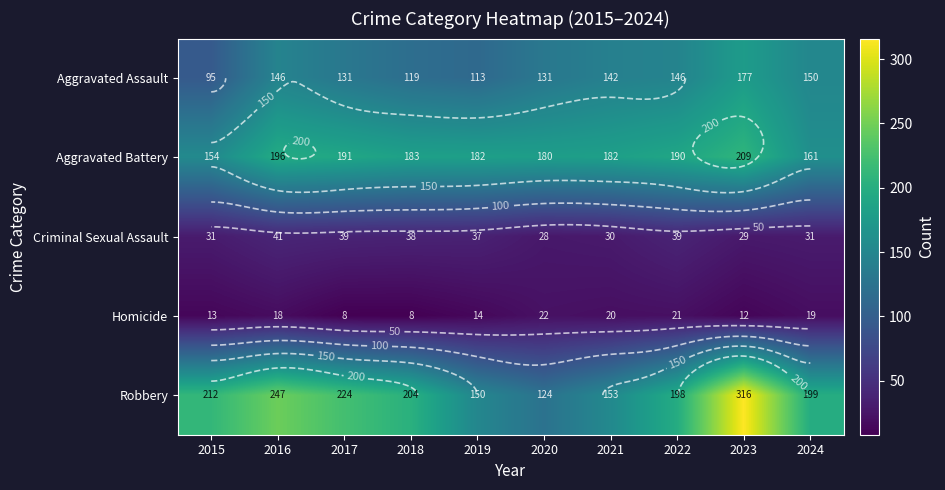

What is the sum of all Homicide values?

155